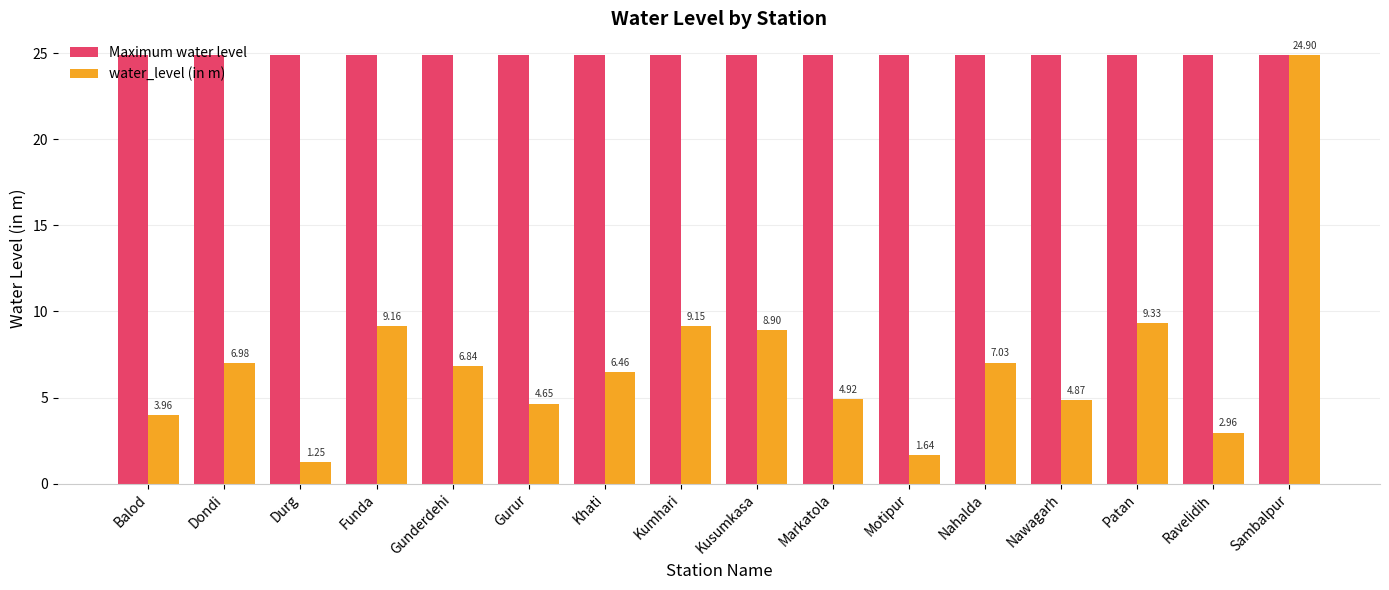

Between Gunderdehi and Nahalda, which series saw the biggest shift?

water_level (in m)